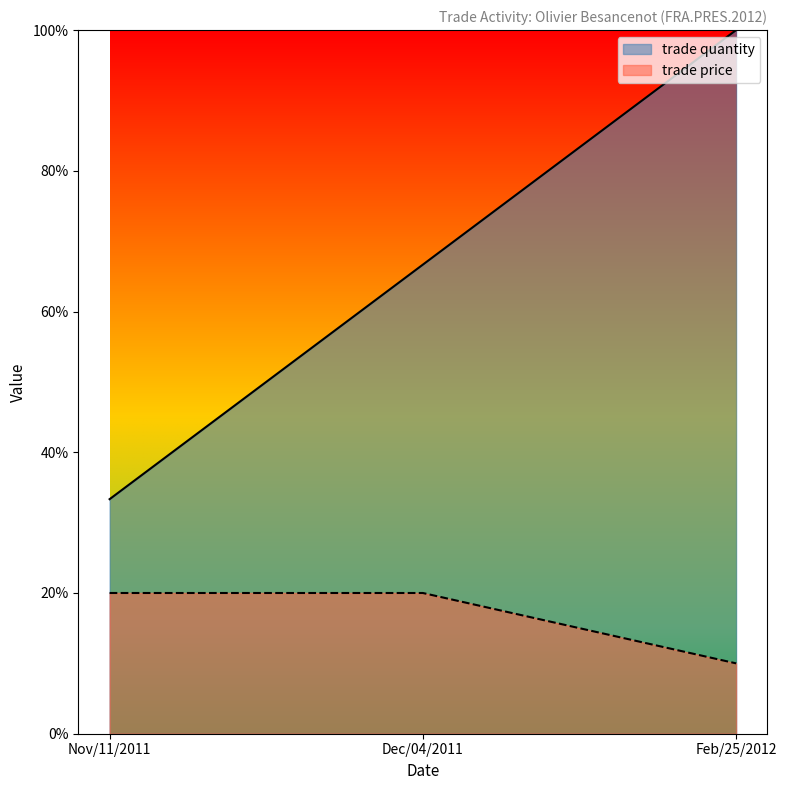

The trade price series shows 0.2 at Nov/11/2011. True or false?

True